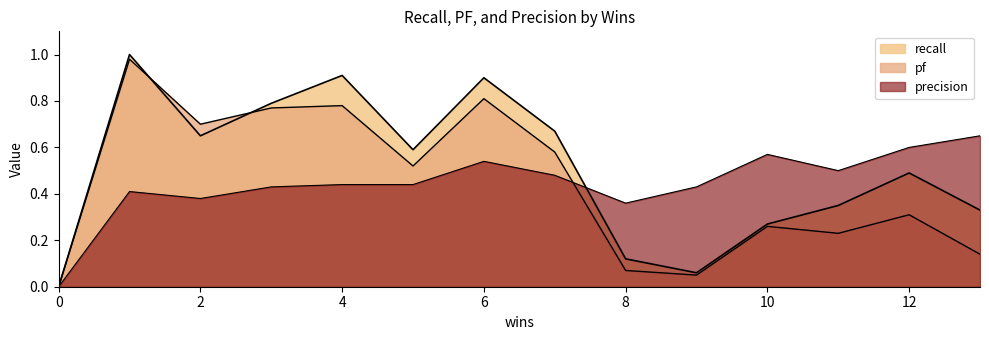

Between which two adjacent categories do recall and precision first intersect?

7 and 8